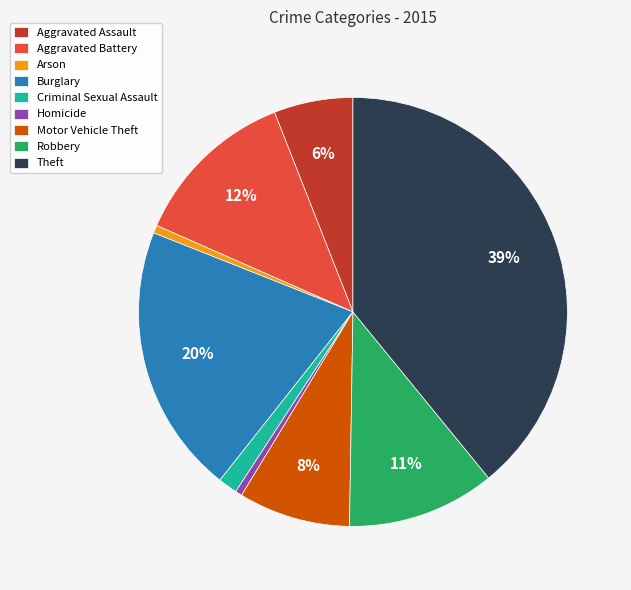

What percentage is the Homicide slice, to the nearest percent?

1%